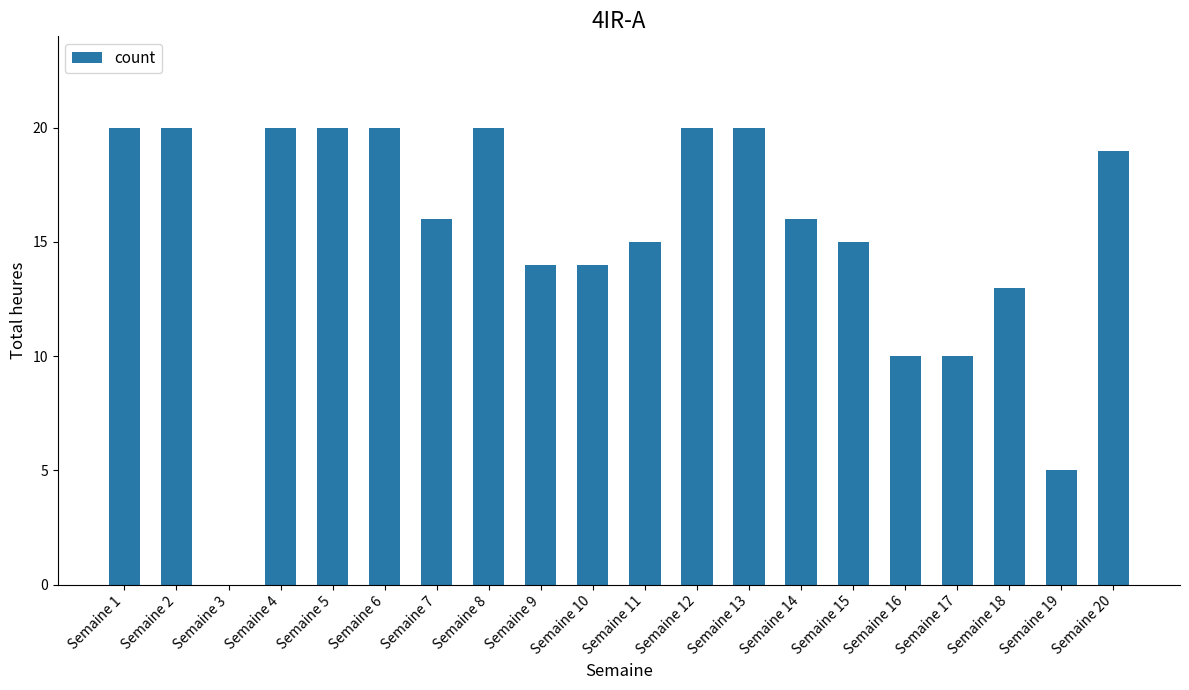

Reading left to right, what are all the values shown in this chart?

Semaine 1=20	Semaine 2=20	Semaine 3=0	Semaine 4=20	Semaine 5=20	Semaine 6=20	Semaine 7=16	Semaine 8=20	Semaine 9=14	Semaine 10=14	Semaine 11=15	Semaine 12=20	Semaine 13=20	Semaine 14=16	Semaine 15=15	Semaine 16=10	Semaine 17=10	Semaine 18=13	Semaine 19=5	Semaine 20=19